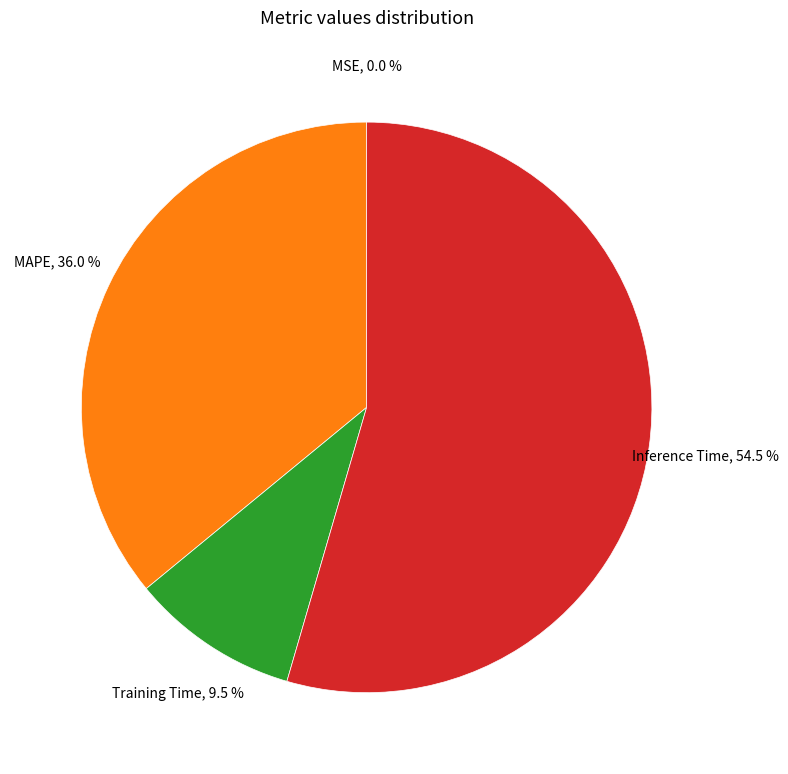

Does any single category account for the majority?

Yes